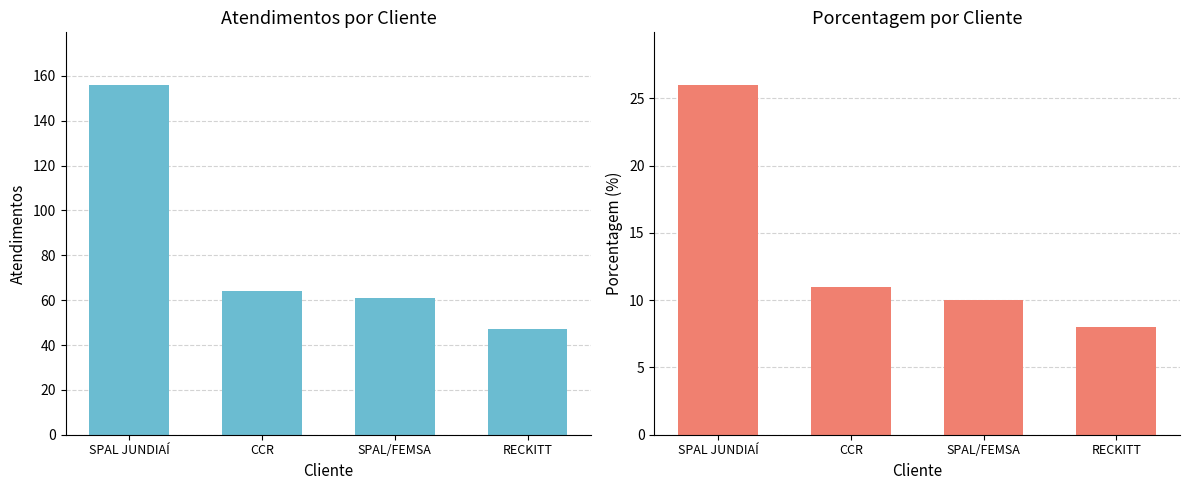

At which category is the sum across all series the highest?

SPAL JUNDIAÍ